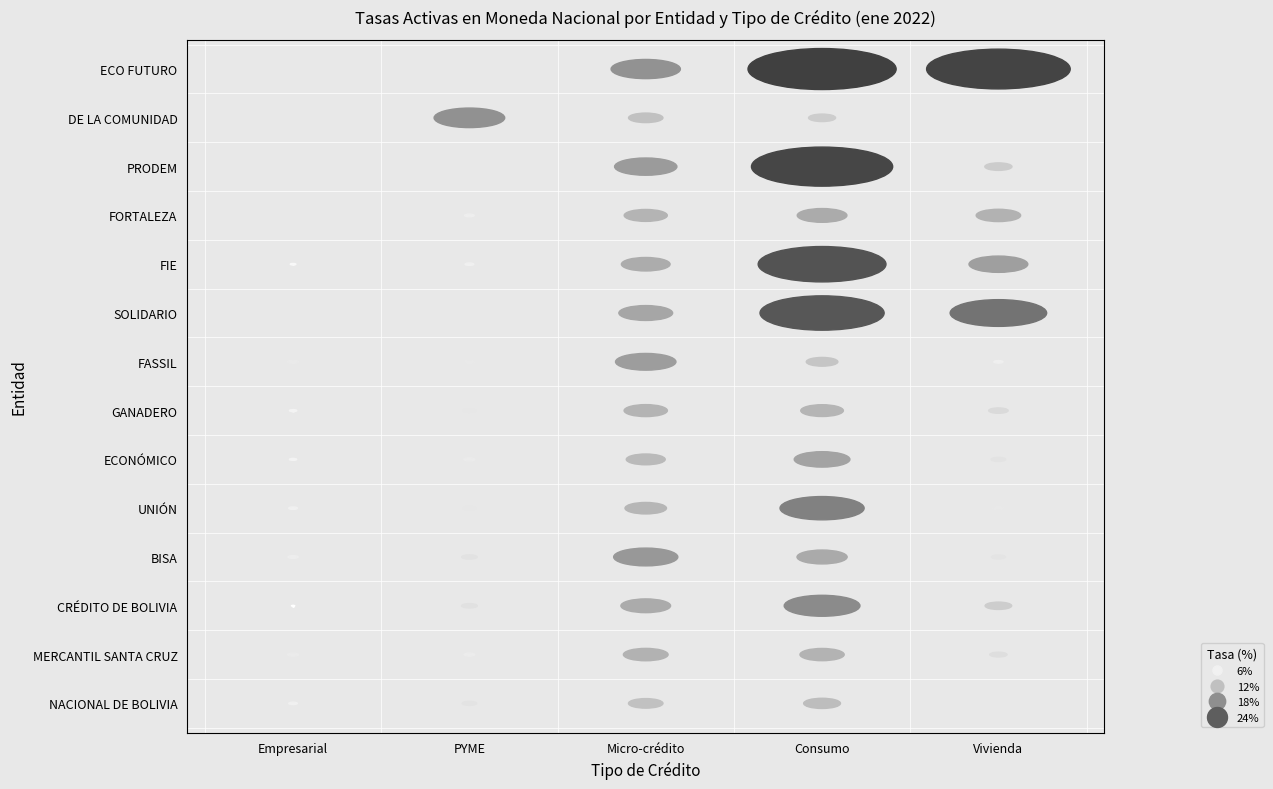

What value does the GANADERO series have at Micro-crédito?

13.5